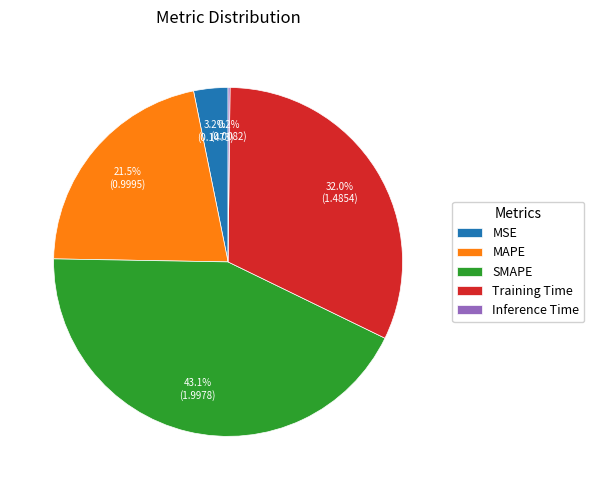

What percentage is NOT represented by SMAPE?

56.9%